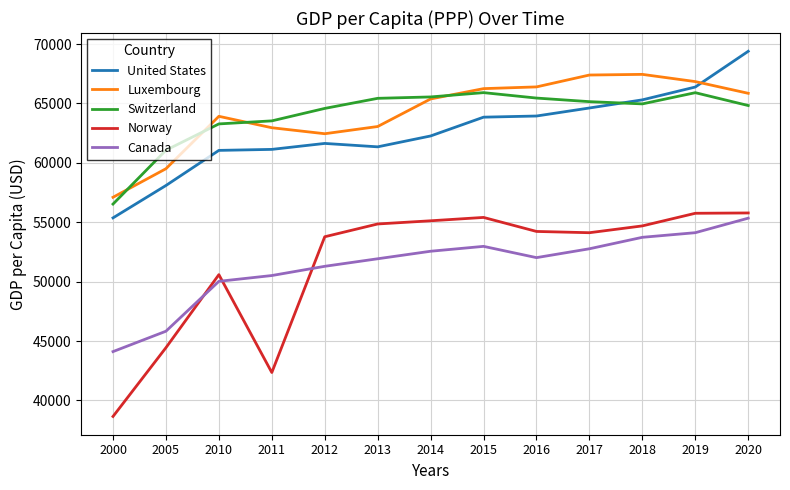

True or false: Switzerland and Norway intersect in this chart.

False